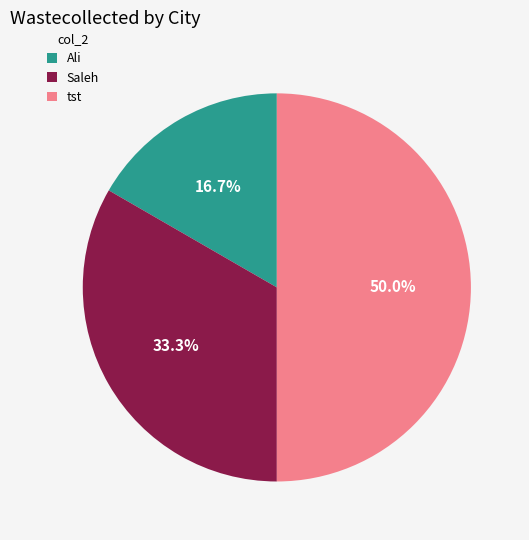

What is the largest slice in the pie chart?

tst